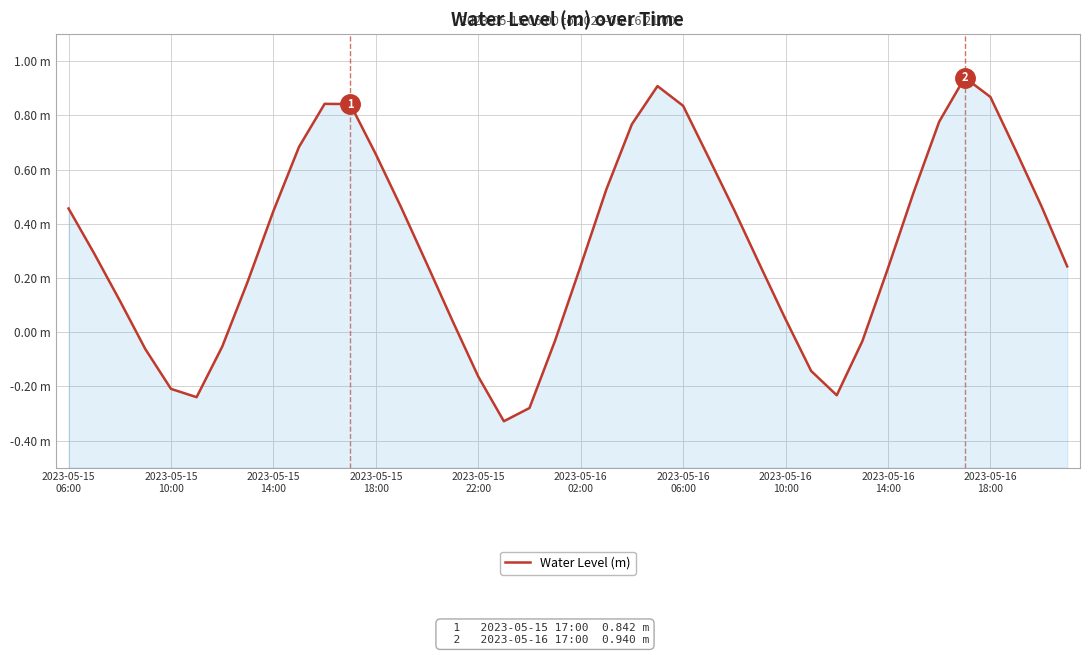

How many values exceed 0?

29